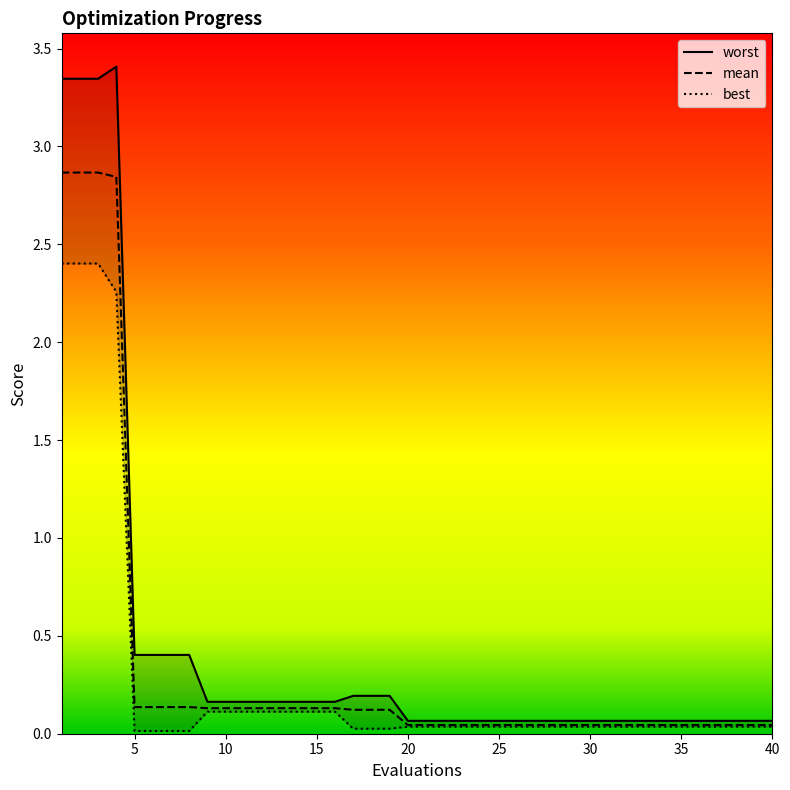

At which category is the sum across all series the highest?

1